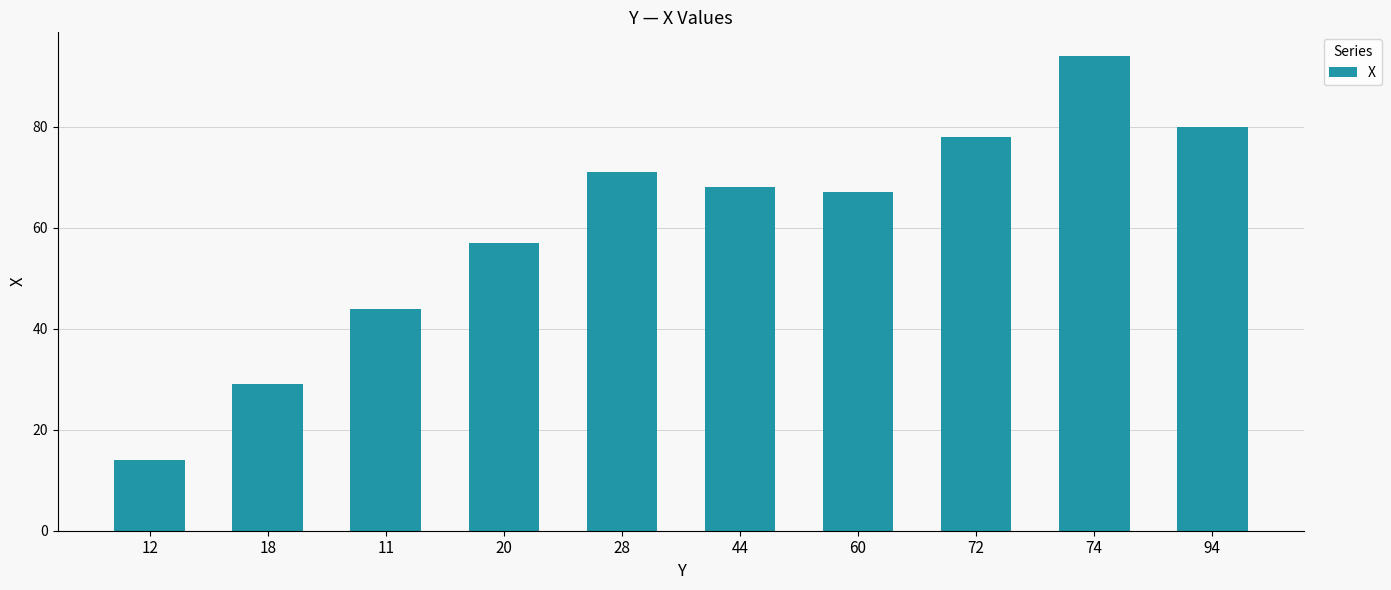

Is it true that the value at 94 is 80?

True